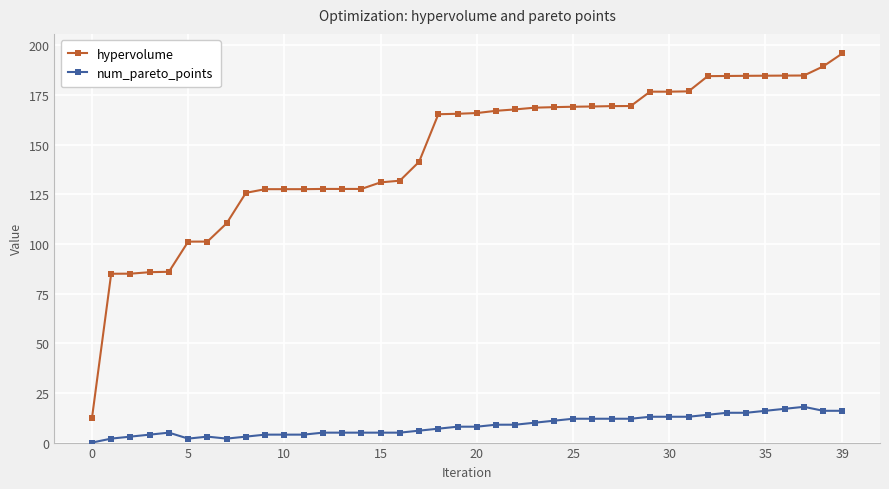

What is the greatest value displayed?

195.9